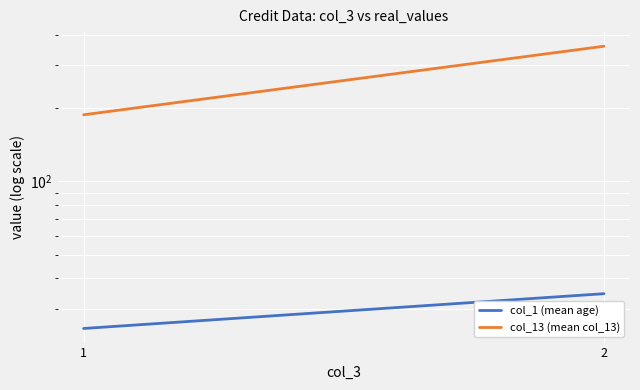

List the series in order of their overall mean, highest first.

col_13 (mean col_13), col_1 (mean age)